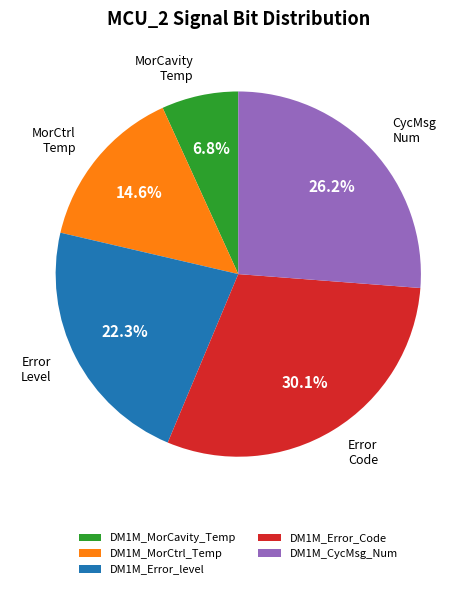

How many slices are in this pie chart?

5